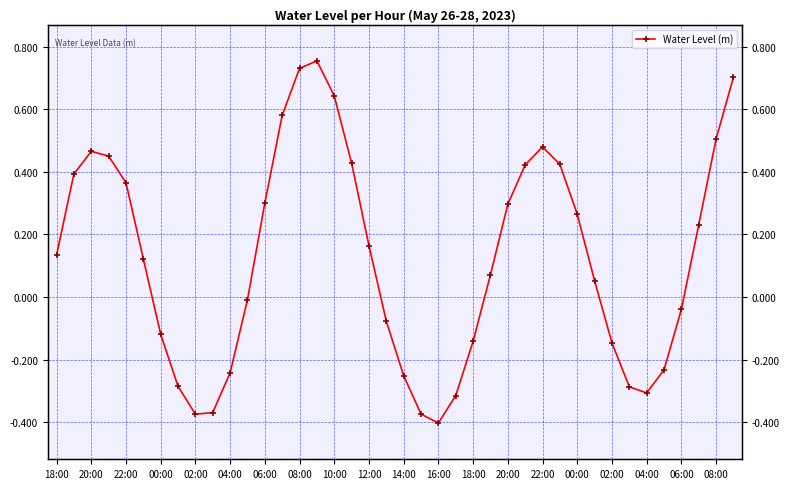

What is the value of the 8th point from the left?

-0.3